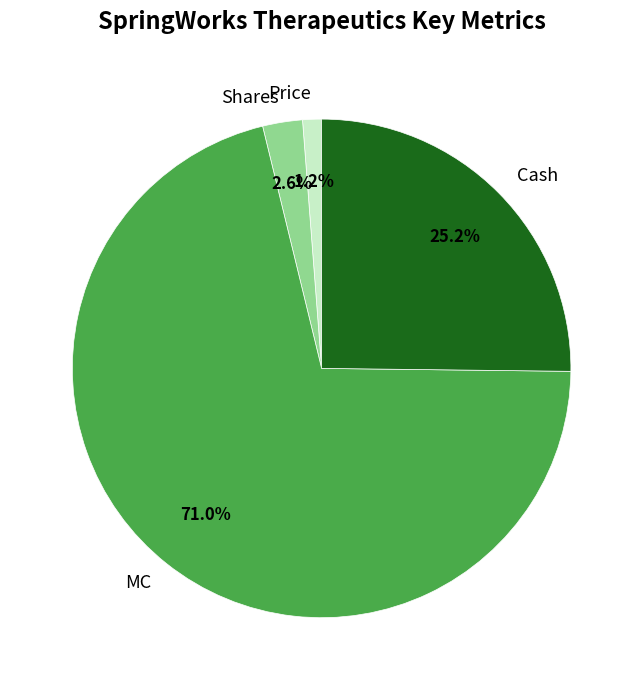

Which category has the biggest portion of the pie?

MC